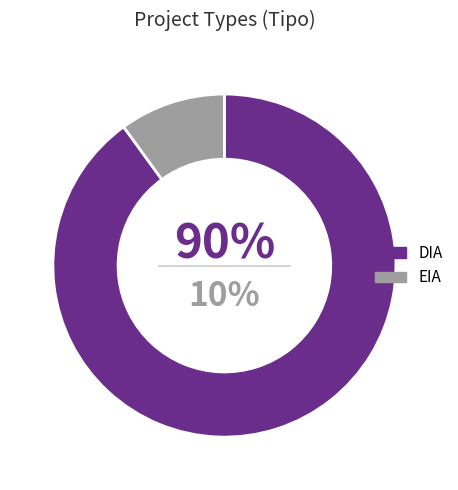

Do DIA and EIA together represent more than half of the pie?

Yes